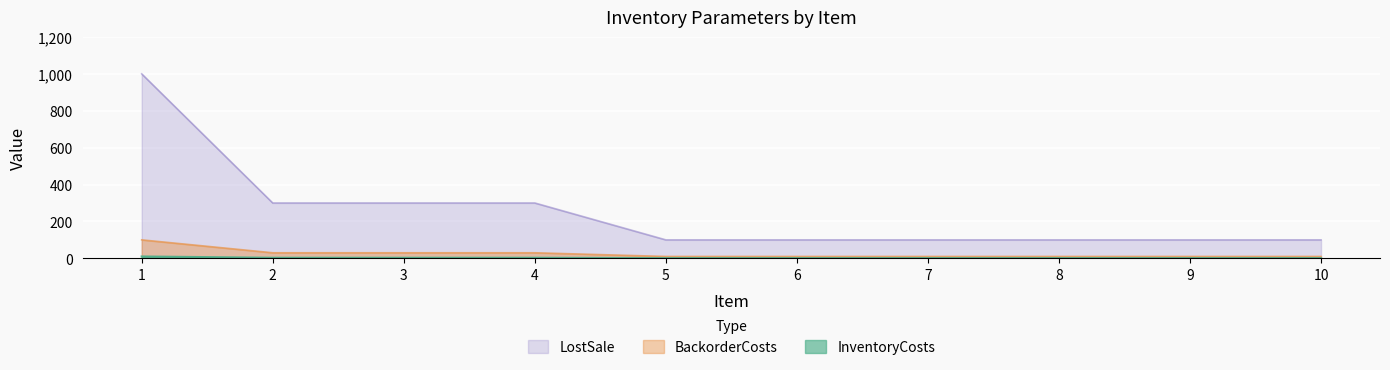

What is the total value across all series at 8?

111